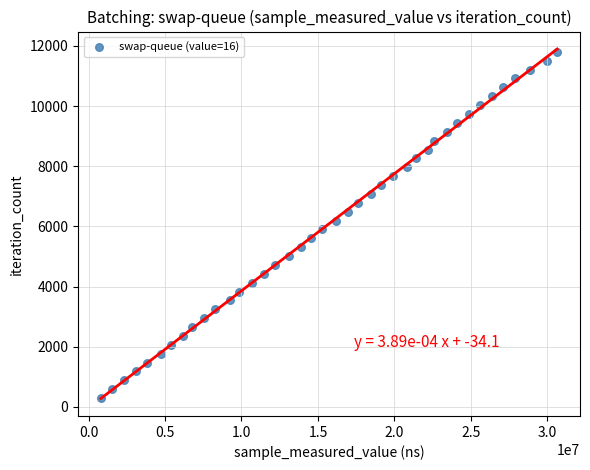

What is the range of Y values (max minus min)?

11505